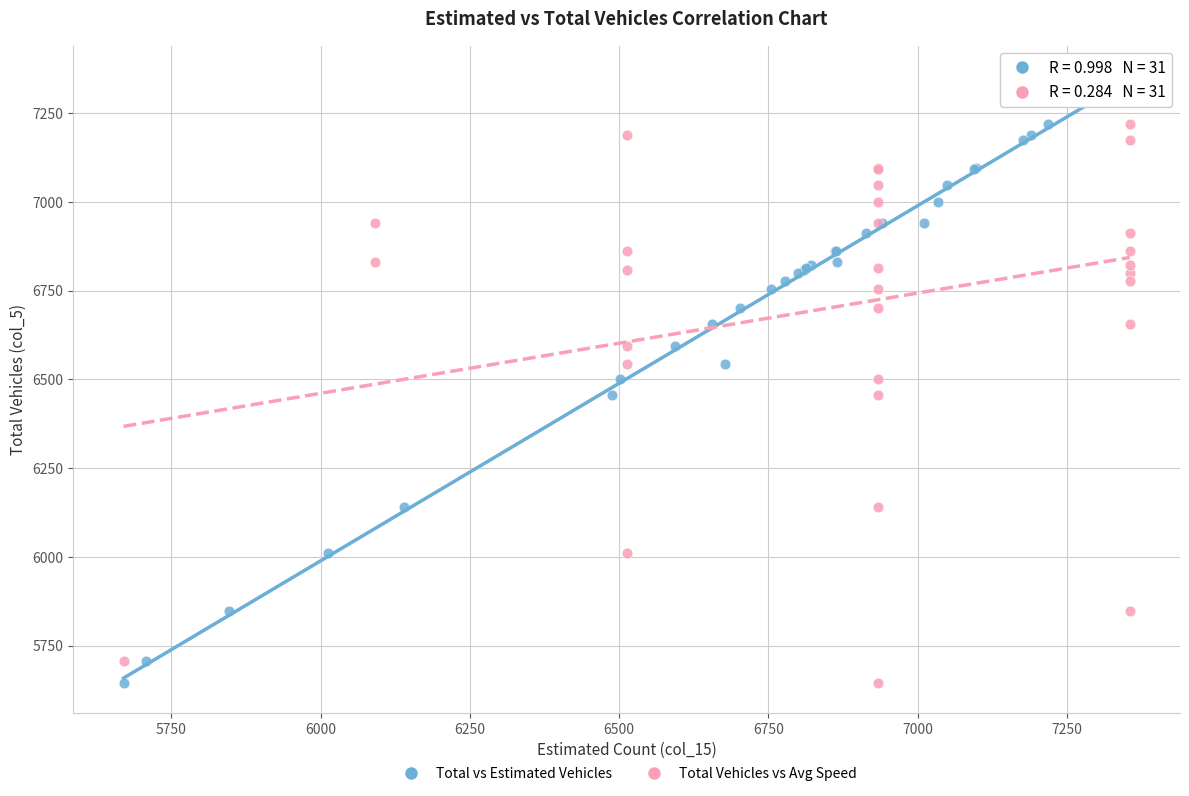

What are all the series names shown in the legend?

Total vs Estimated Vehicles, Total Vehicles vs Avg Speed